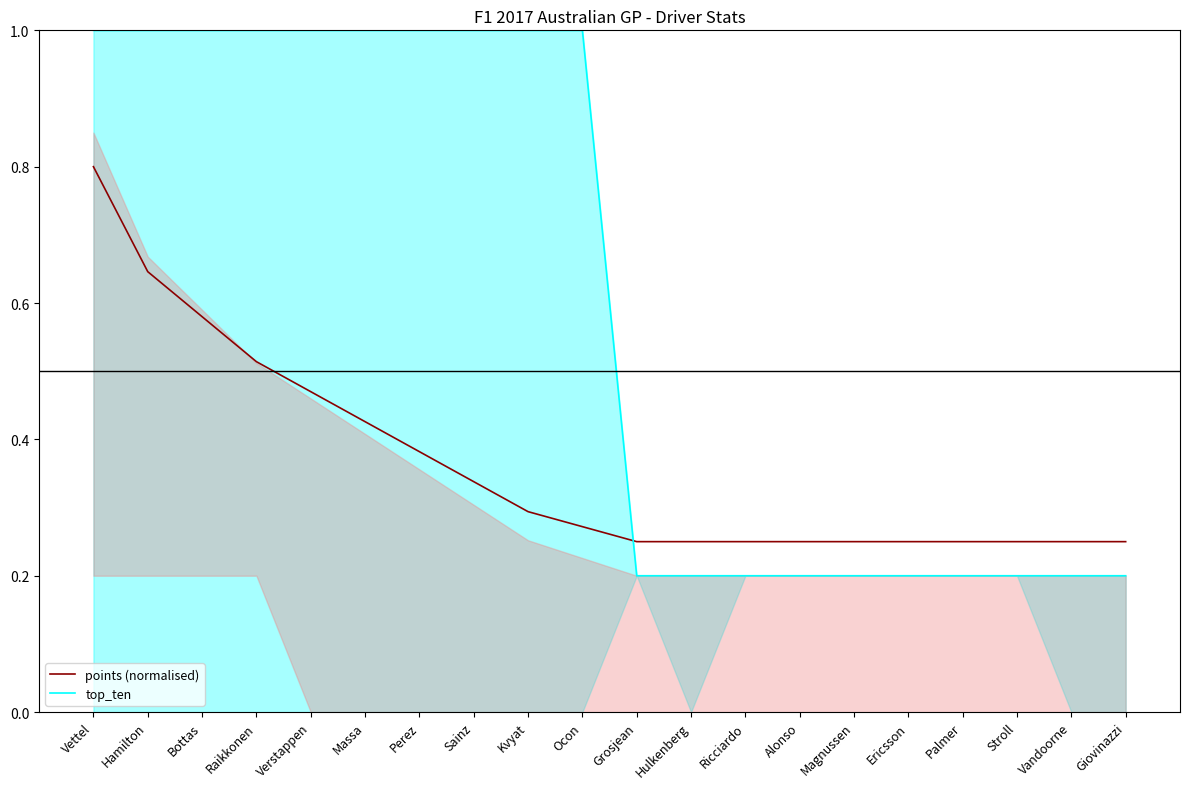

Does the chart display data point markers on the line(s)?

No